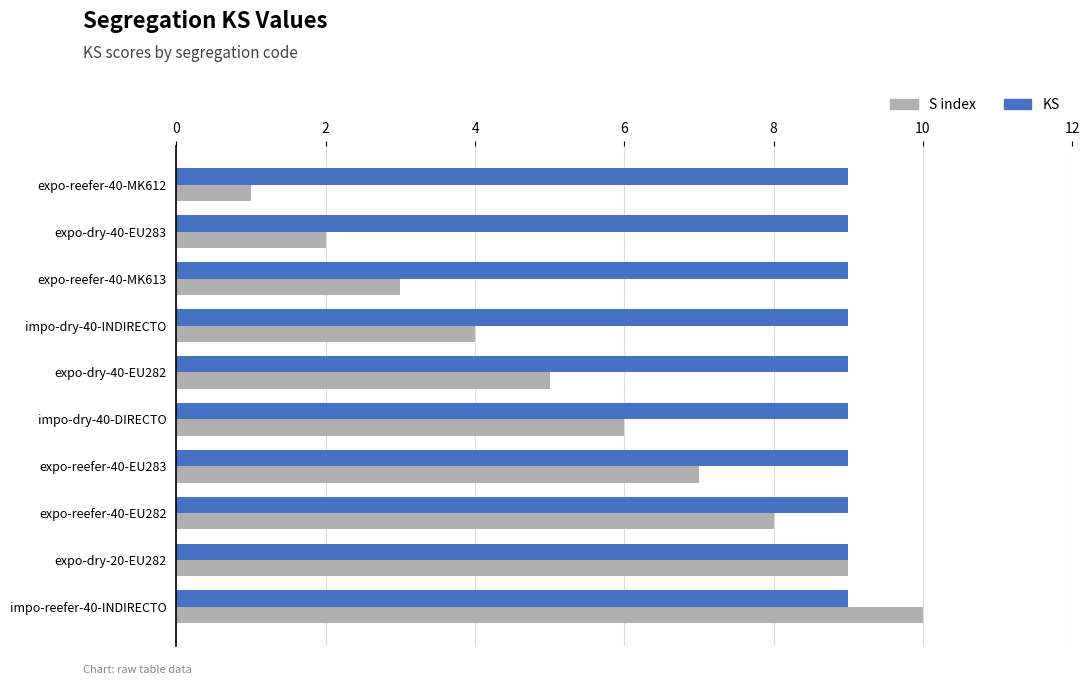

What is the minimum value for S index?

1